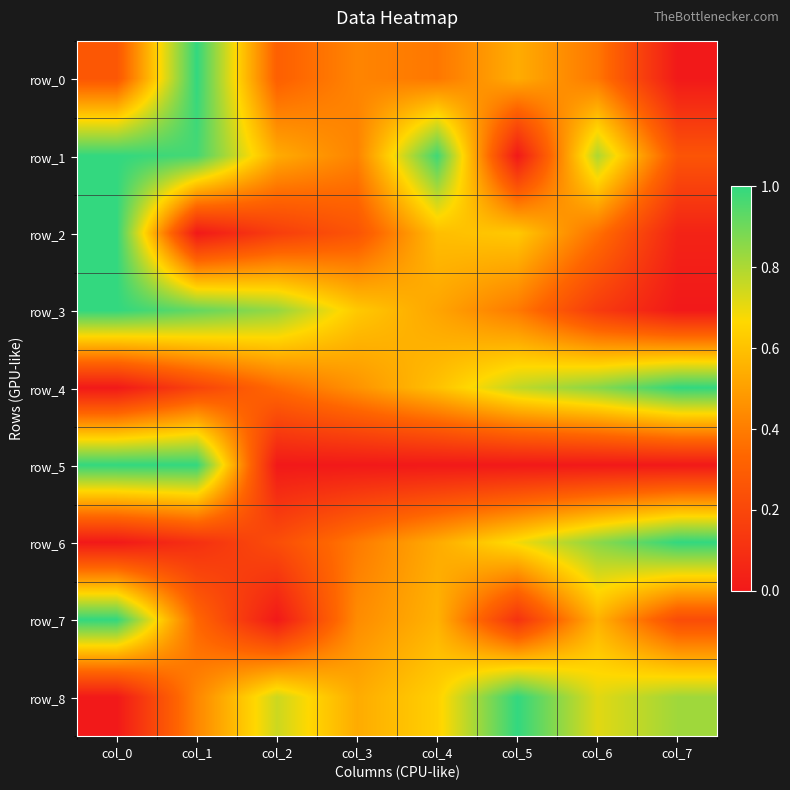

What is the approximate value of row_2 at col_5?

0.6